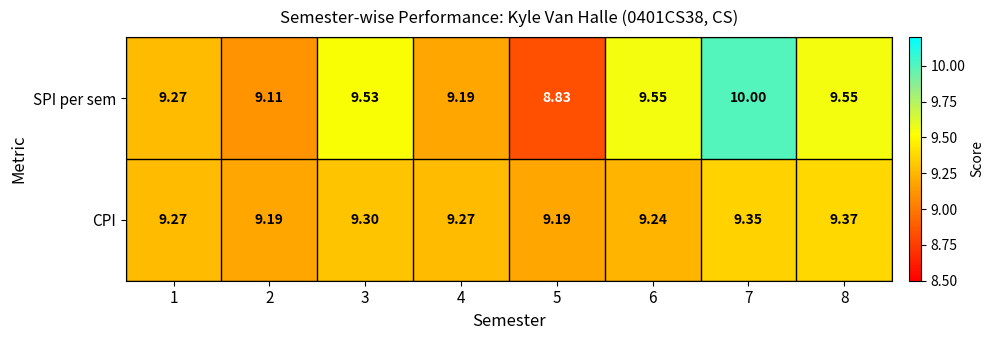

Which series has the widest spread of values?

SPI per sem